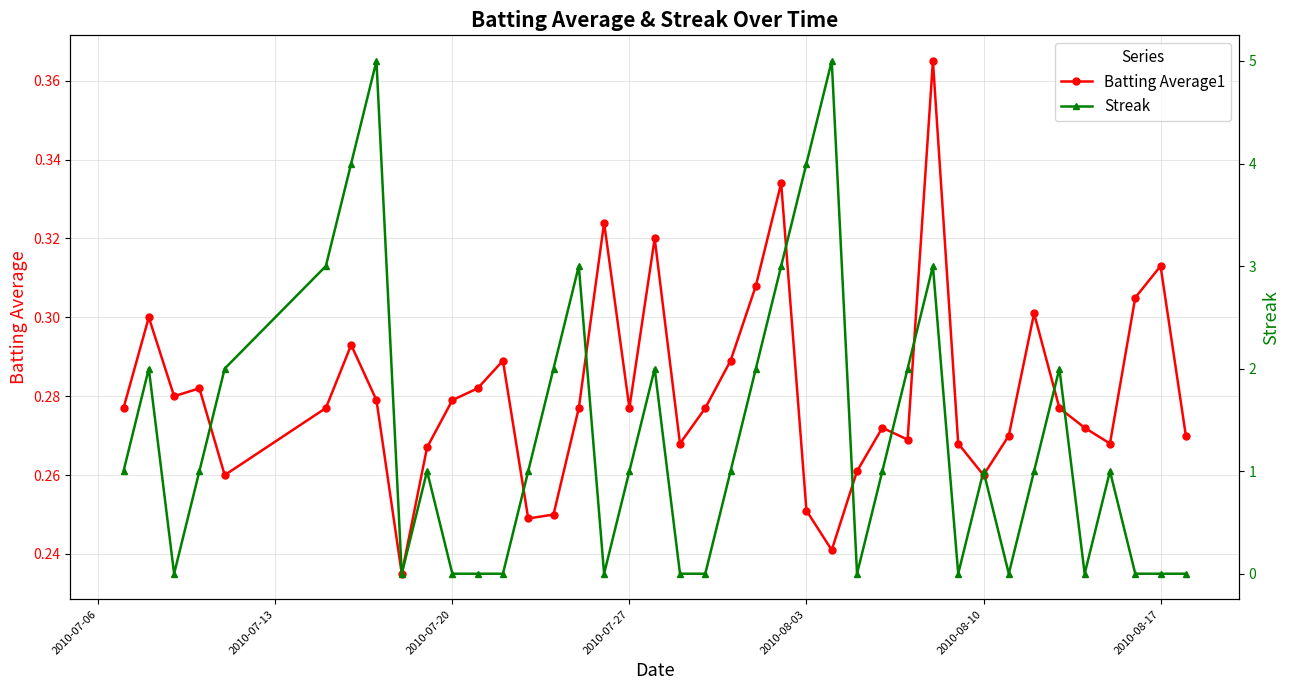

What is the greatest value displayed?

5.0